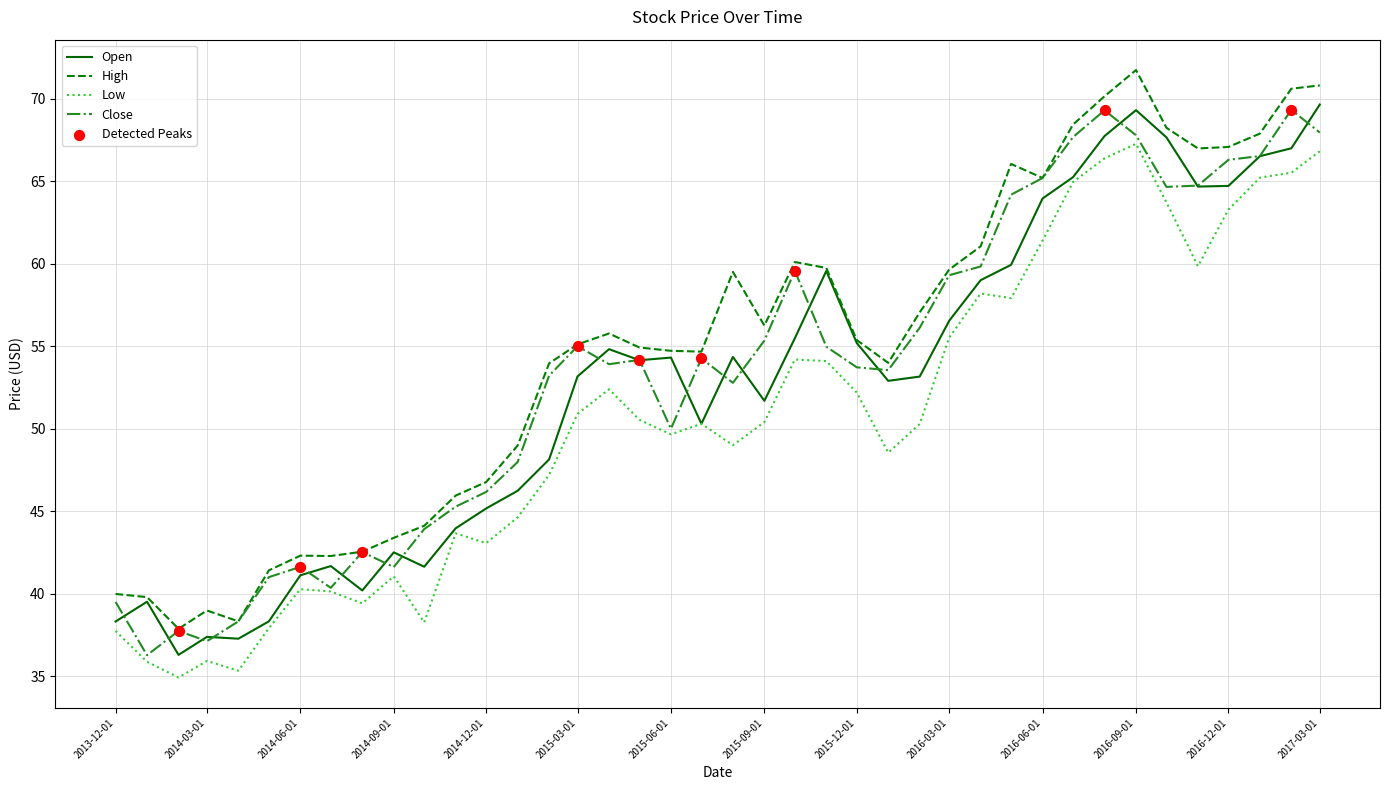

What is the minimum value for Low?

34.9